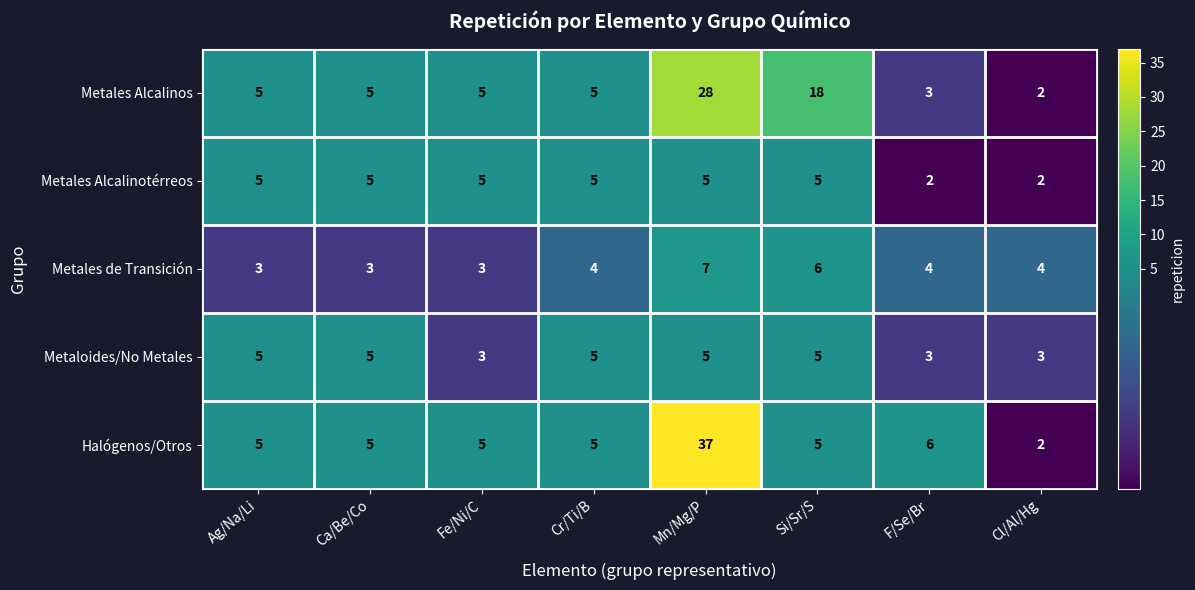

How many Metales Alcalinotérreos values are between 5 and 6?

6